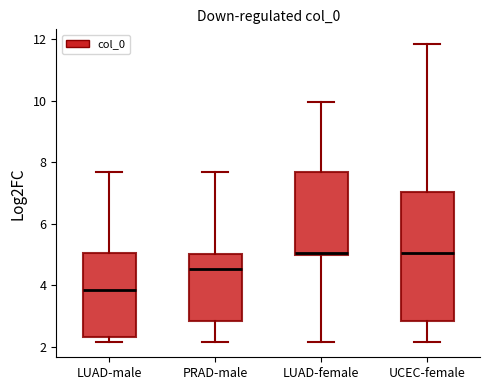

Which box has the lowest median line?

LUAD-male